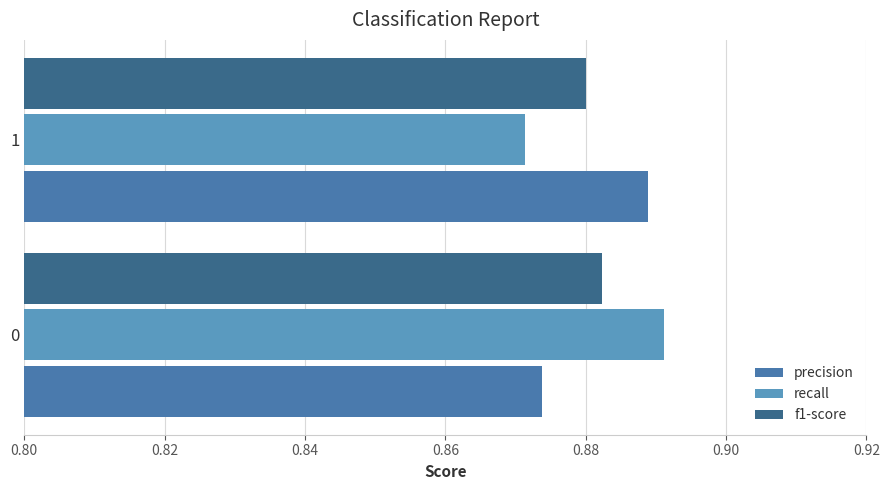

What is the sum of all recall values?

1.8